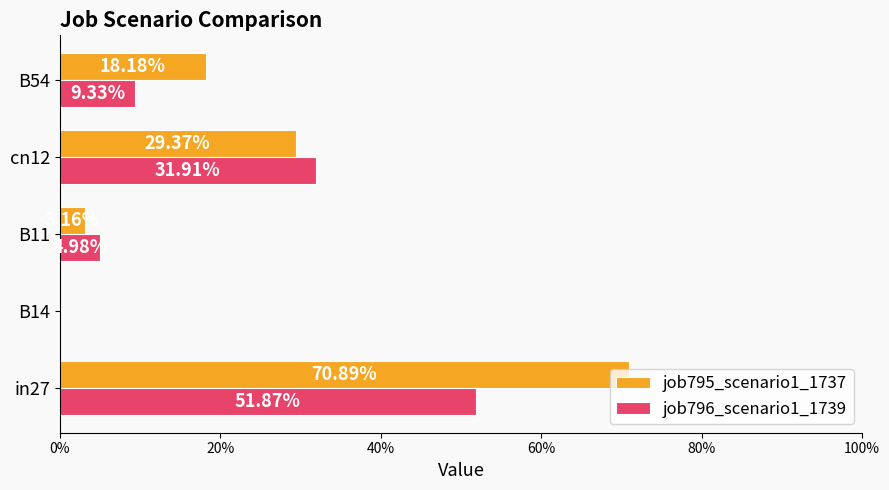

What are all the series names shown in the legend?

job795_scenario1_1737, job796_scenario1_1739